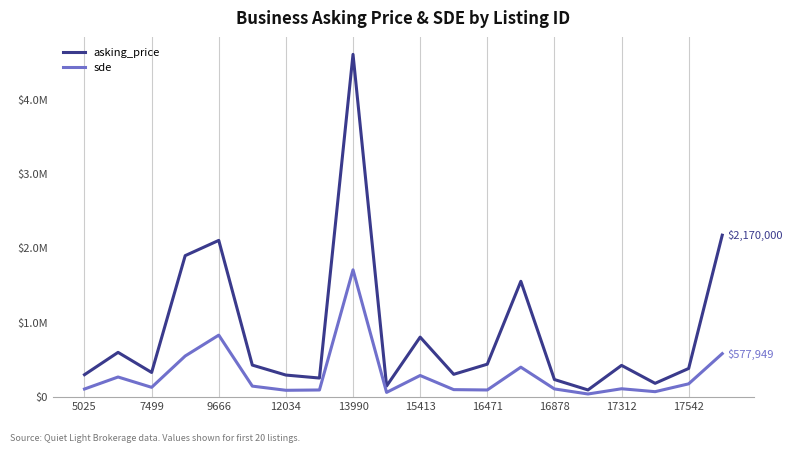

Does the chart have visible grid lines?

Yes